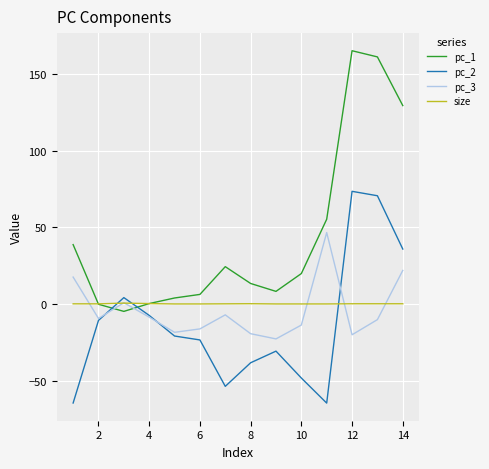

Which series has the widest spread of values?

pc_1